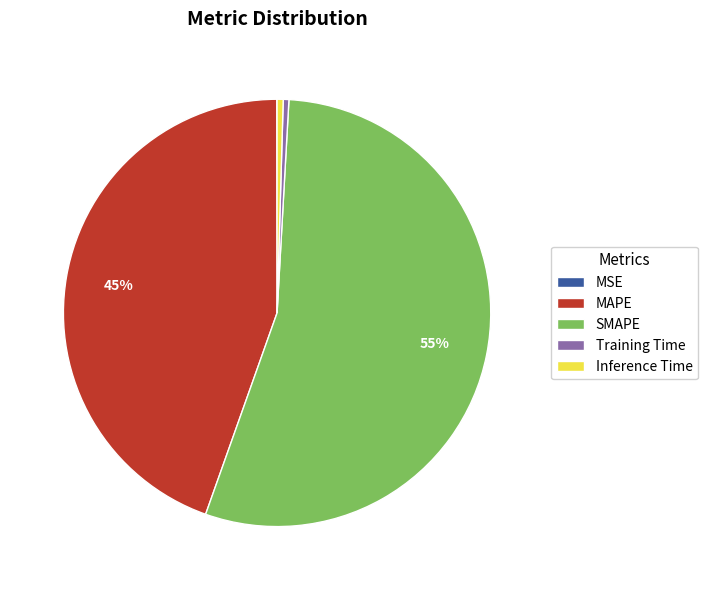

To the nearest percent, what is the average slice percentage?

20%